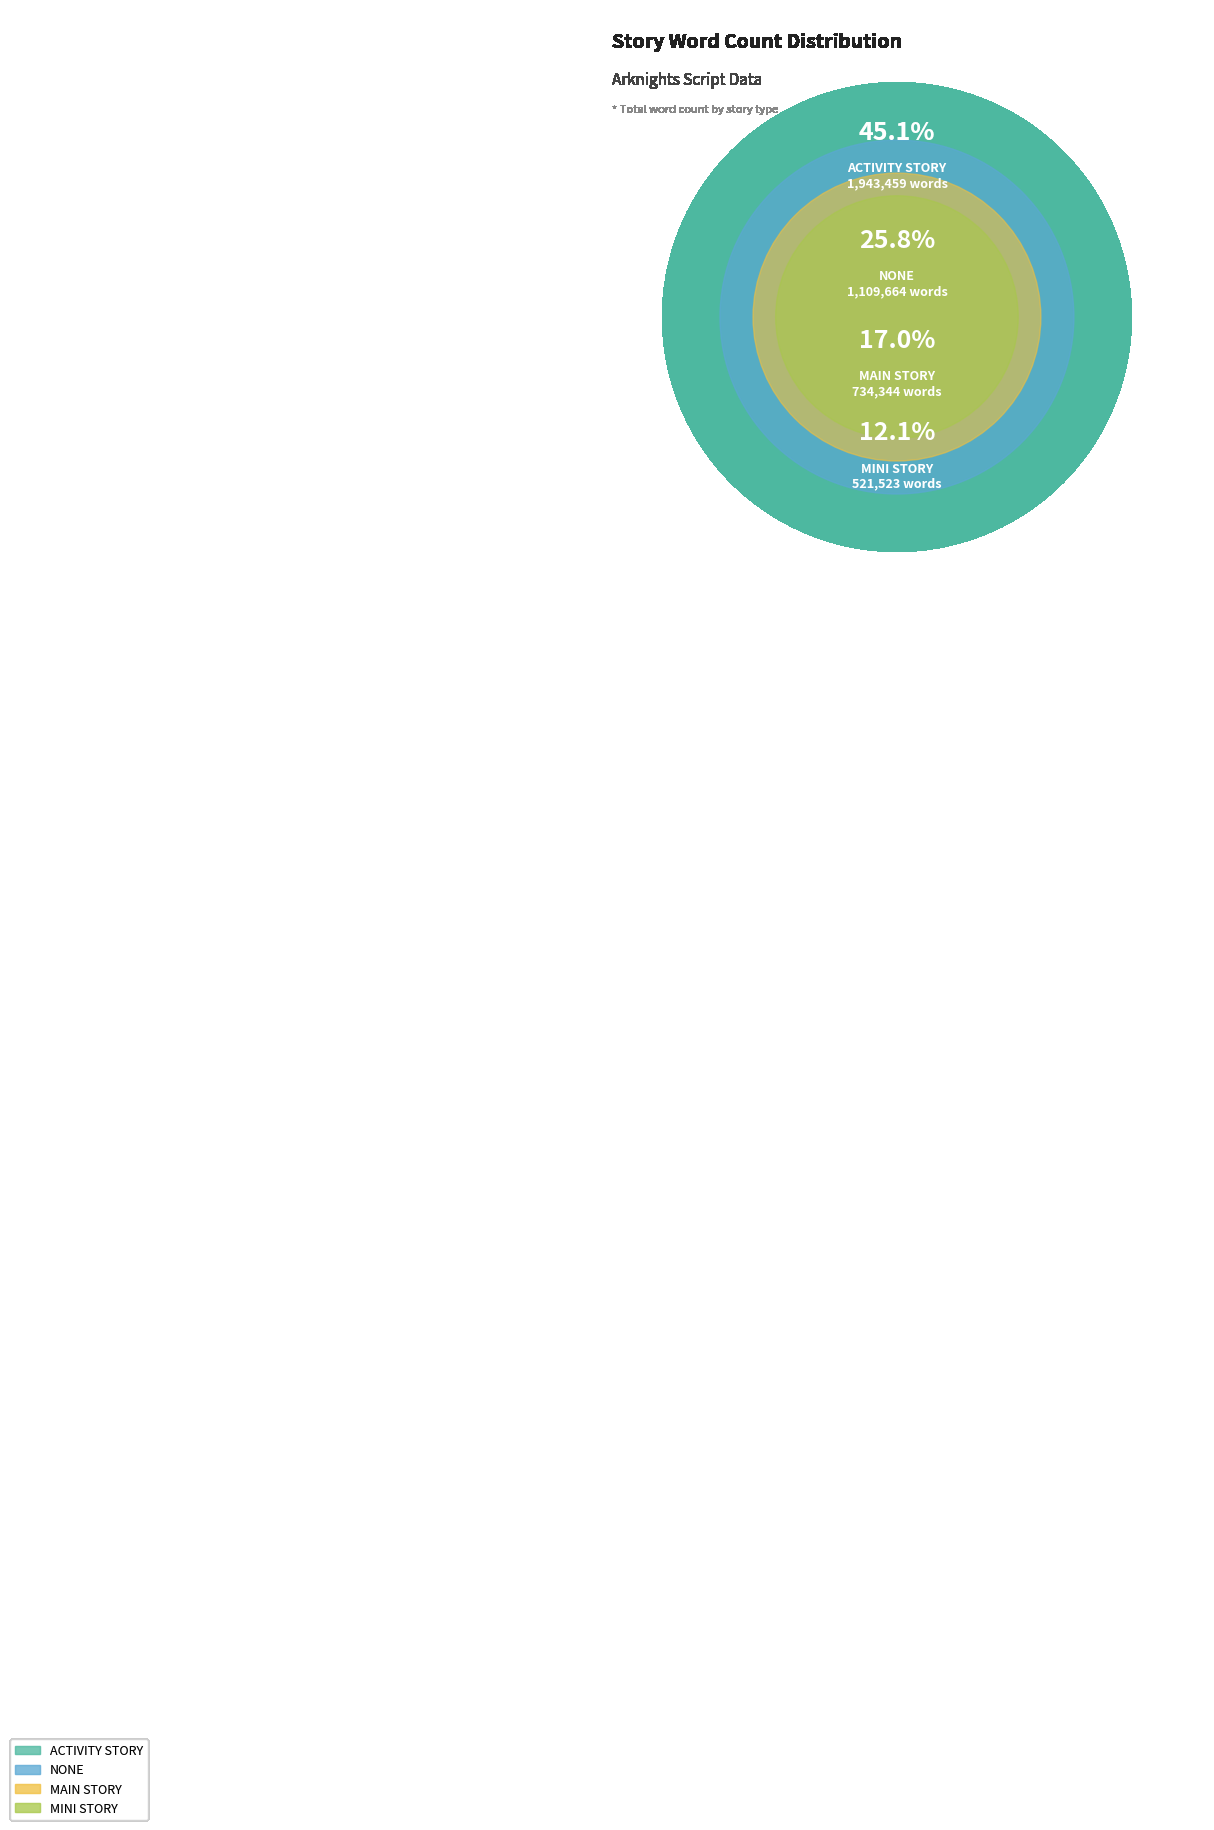

What is the smallest slice in the pie chart?

MINI_STORY